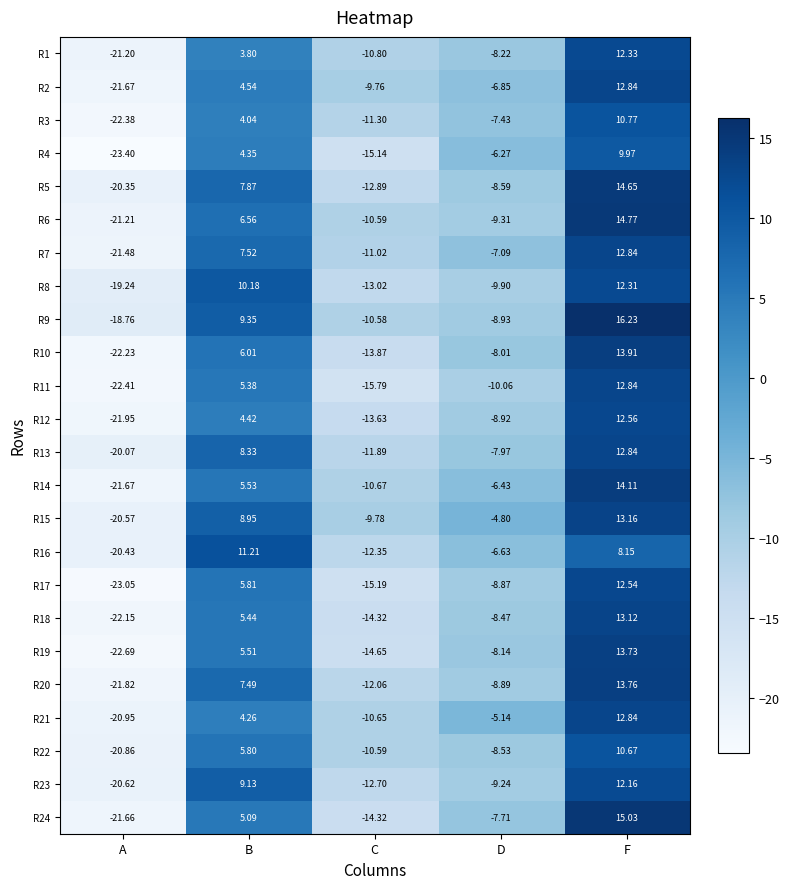

Which label corresponds to the largest value in the chart?

F